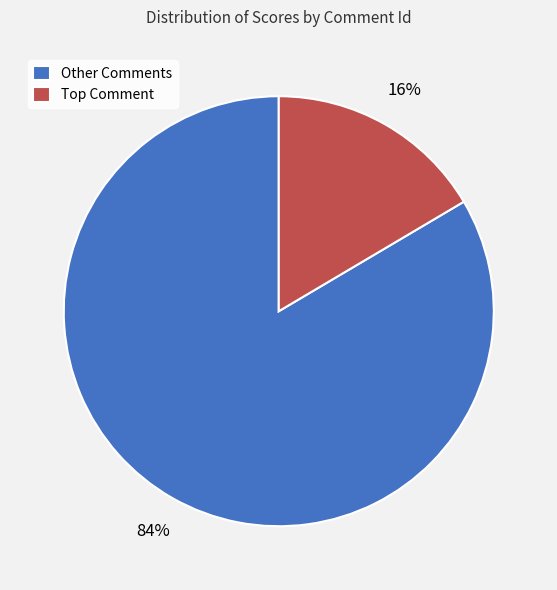

To the nearest percent, what is the average slice percentage?

50%